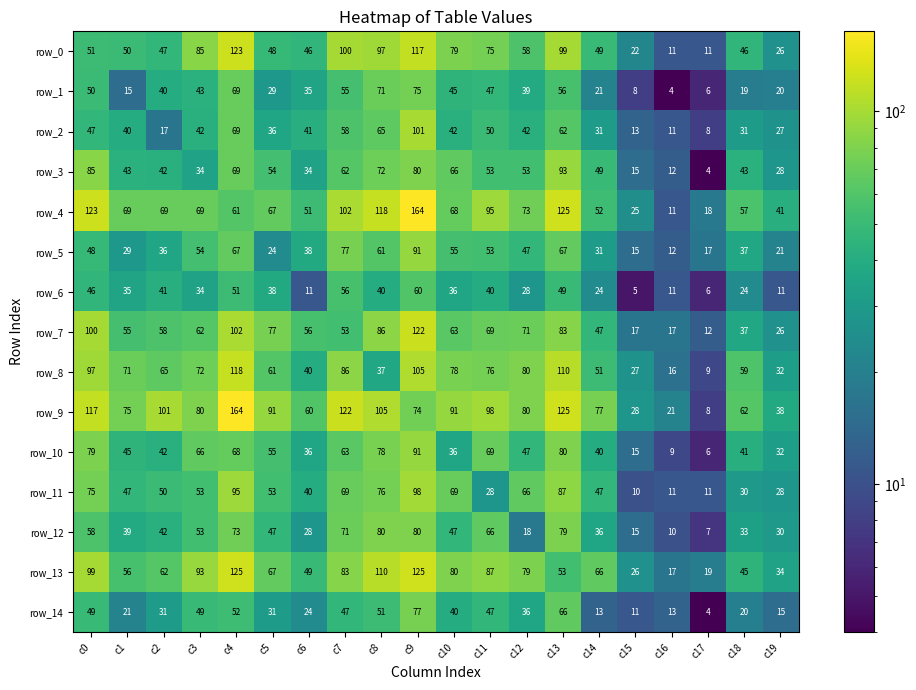

Which category has the lowest value in the row_11 series?

c15